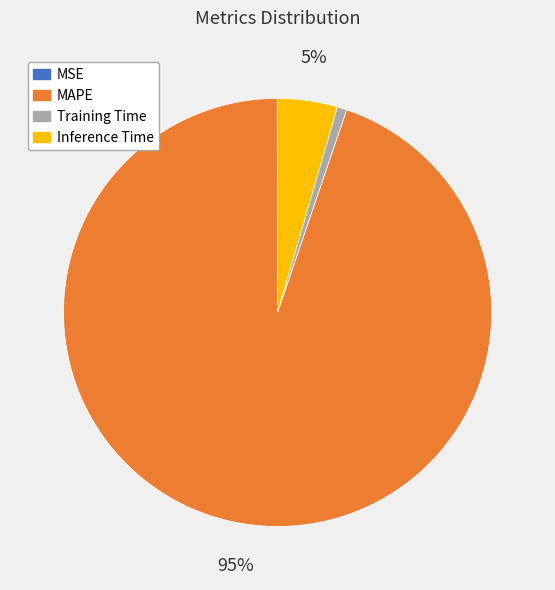

Is MAPE the majority of the pie?

Yes